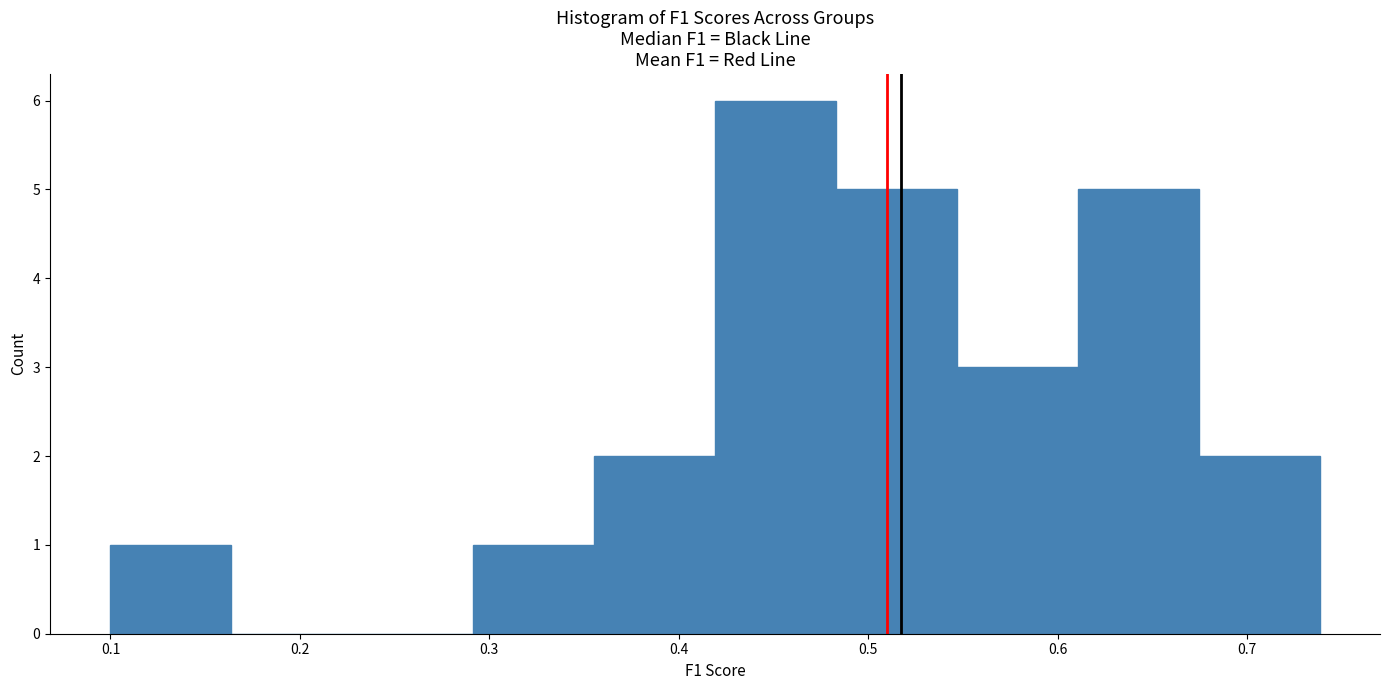

Reading left to right, list every bar in this chart as the range it spans on the x-axis followed by its height. Neither the bar edges nor the heights are printed on the chart, so give them approximately, as read against the axes.

0.10 to 0.16: 1
0.16 to 0.23: 0
0.23 to 0.29: 0
0.29 to 0.36: 1
0.36 to 0.42: 2
0.42 to 0.48: 6
0.48 to 0.55: 5
0.55 to 0.61: 3
0.61 to 0.67: 5
0.67 to 0.74: 2